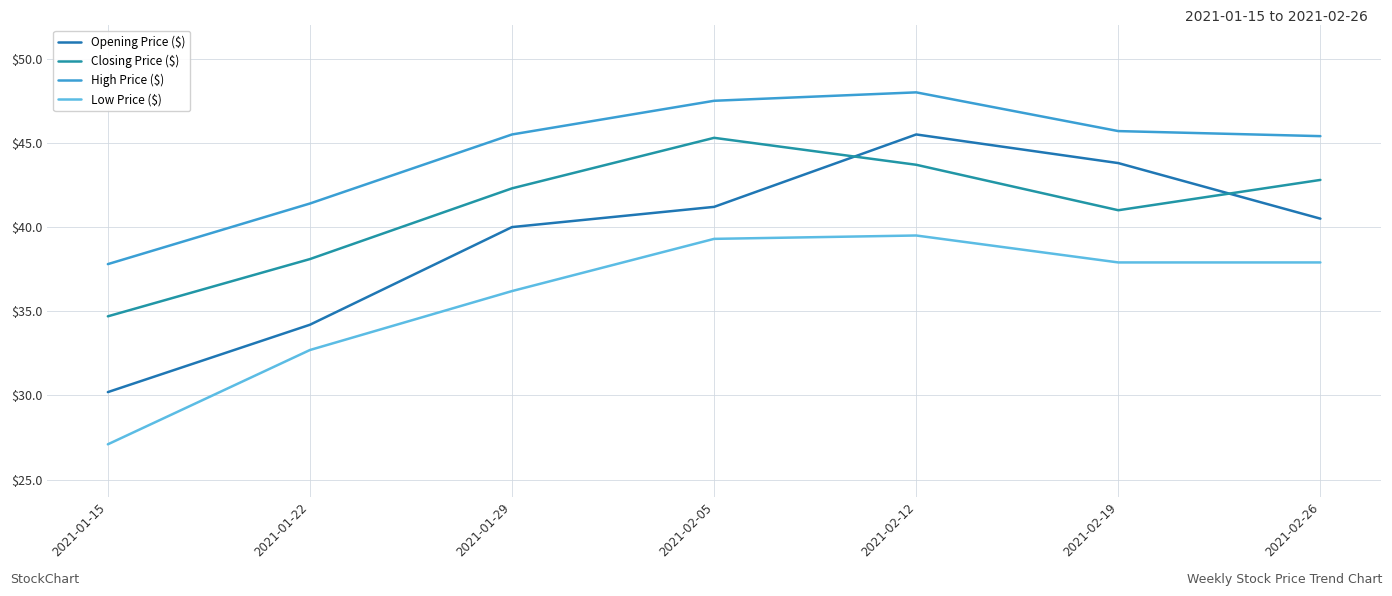

List the labels in order of High Price ($) value, smallest first.

2021-01-15, 2021-01-22, 2021-02-26, 2021-01-29, 2021-02-19, 2021-02-05, 2021-02-12